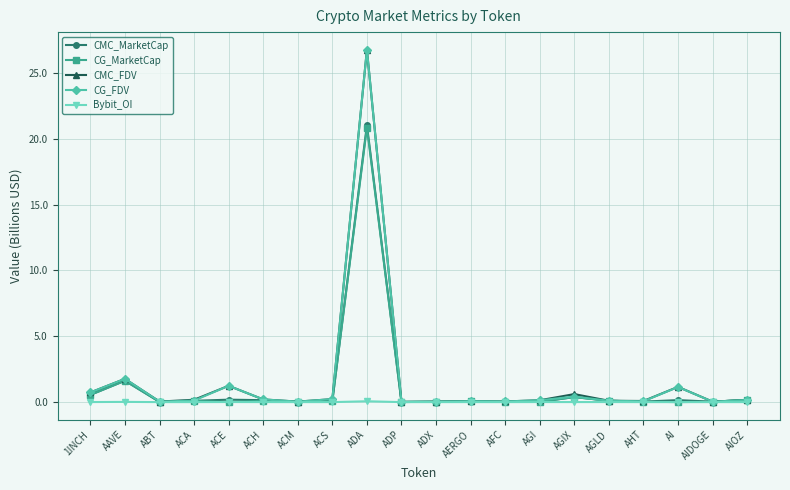

Which series has the widest spread of values?

CG_FDV